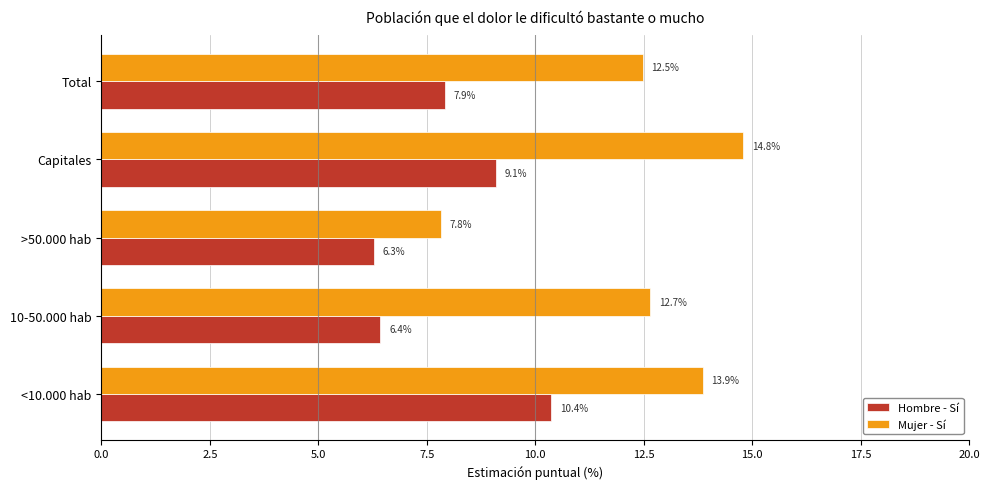

At how many categories does at least one series exceed 8?

4